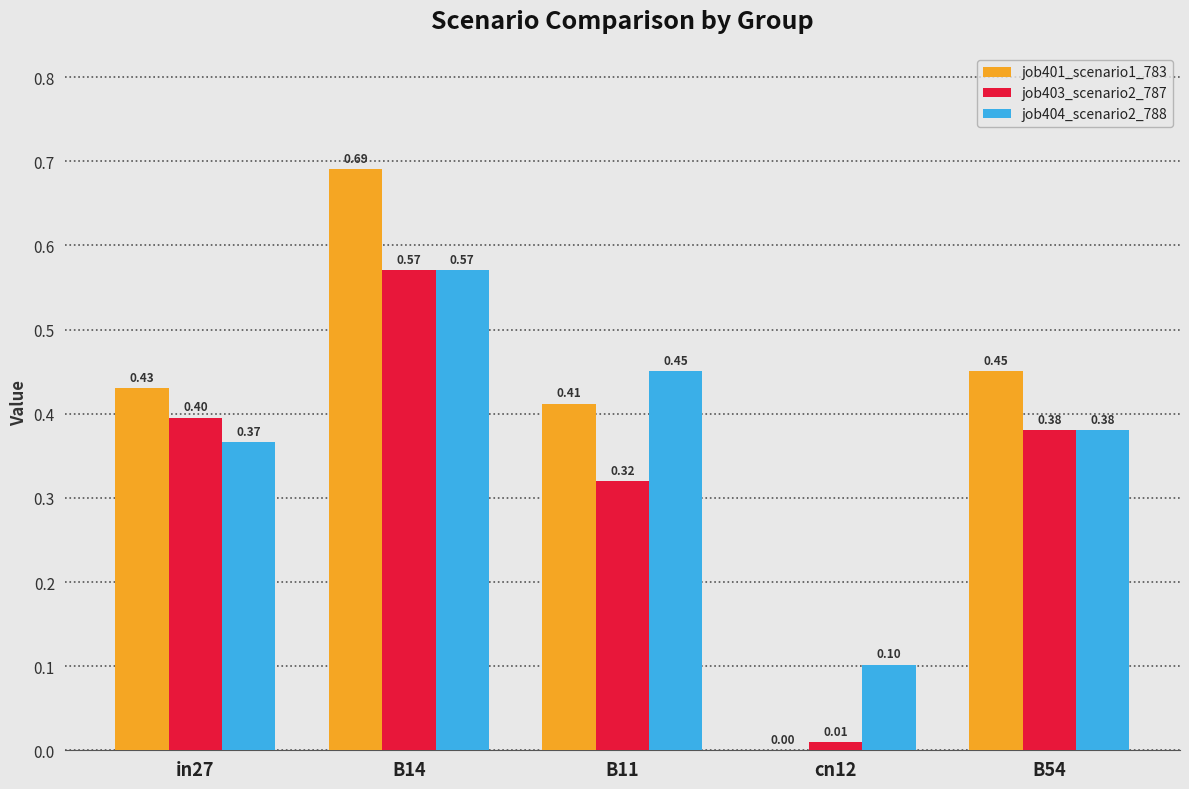

Which series has the widest spread of values?

job401_scenario1_783